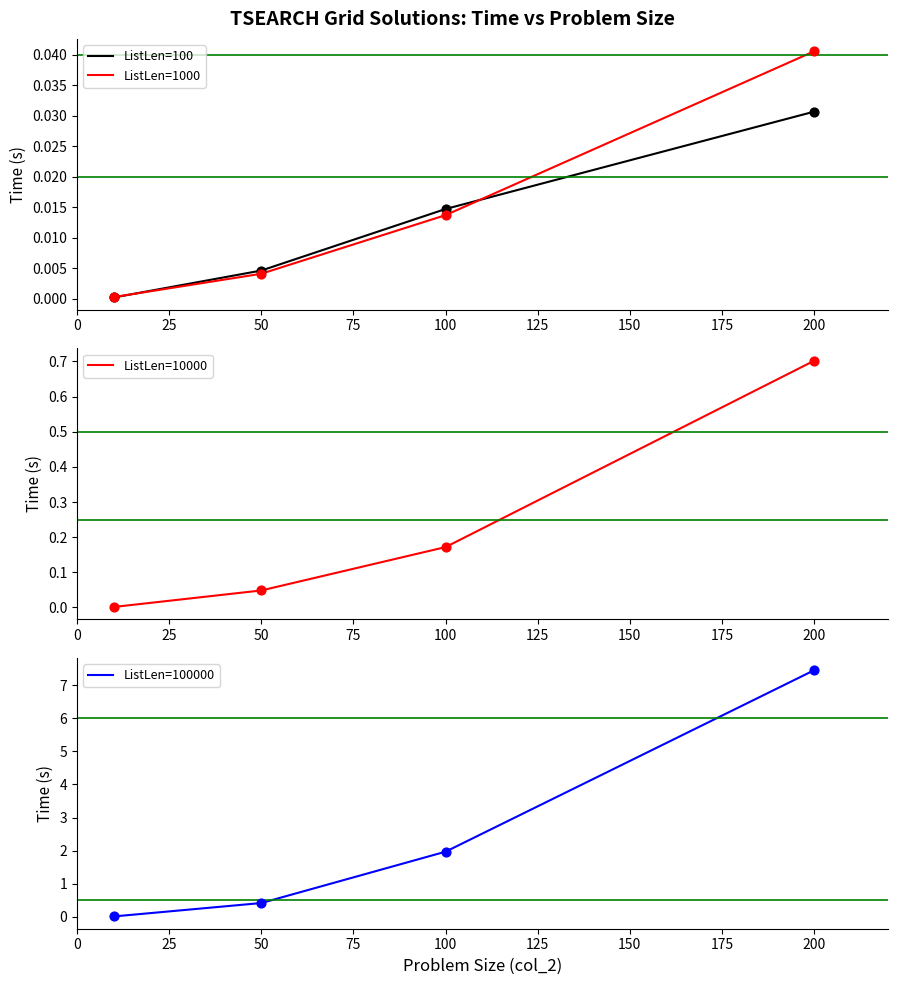

Which series reaches the minimum Y coordinate?

ListLen=100